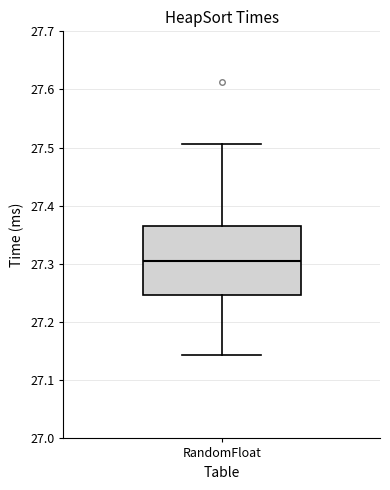

Read this box plot against the y-axis: the position of the median line, the range covered by the box, and the ends of both whiskers. The values are not printed on the chart, so give them approximately, as read against the axis.

median 27.31, box 27.25 to 27.37, whiskers 27.14 to 27.51